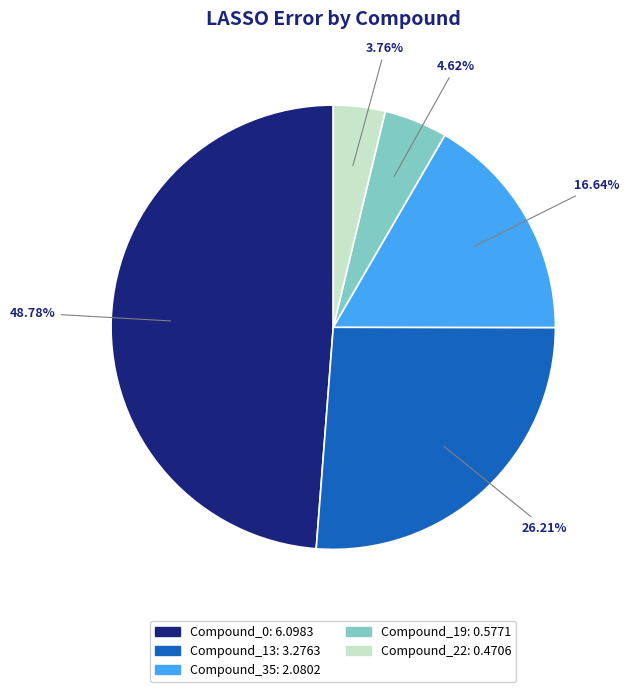

Count the number of slices in the pie.

5